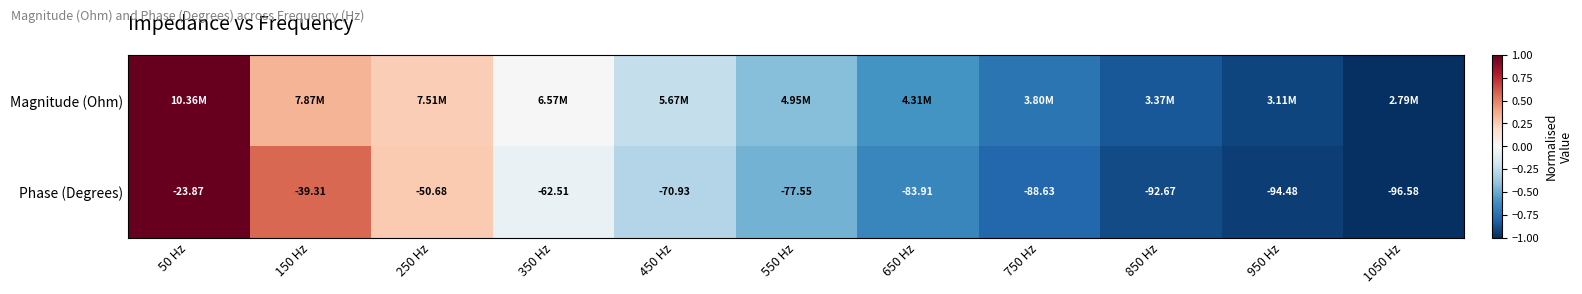

Rank the series at 350 Hz from lowest to highest value.

Phase (Degrees), Magnitude (Ohm)